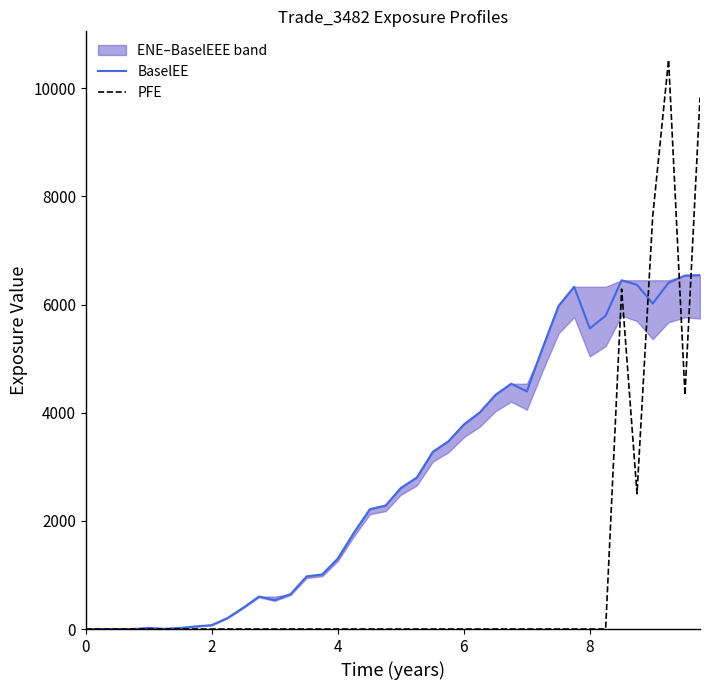

Does the chart display data point markers on the line(s)?

No